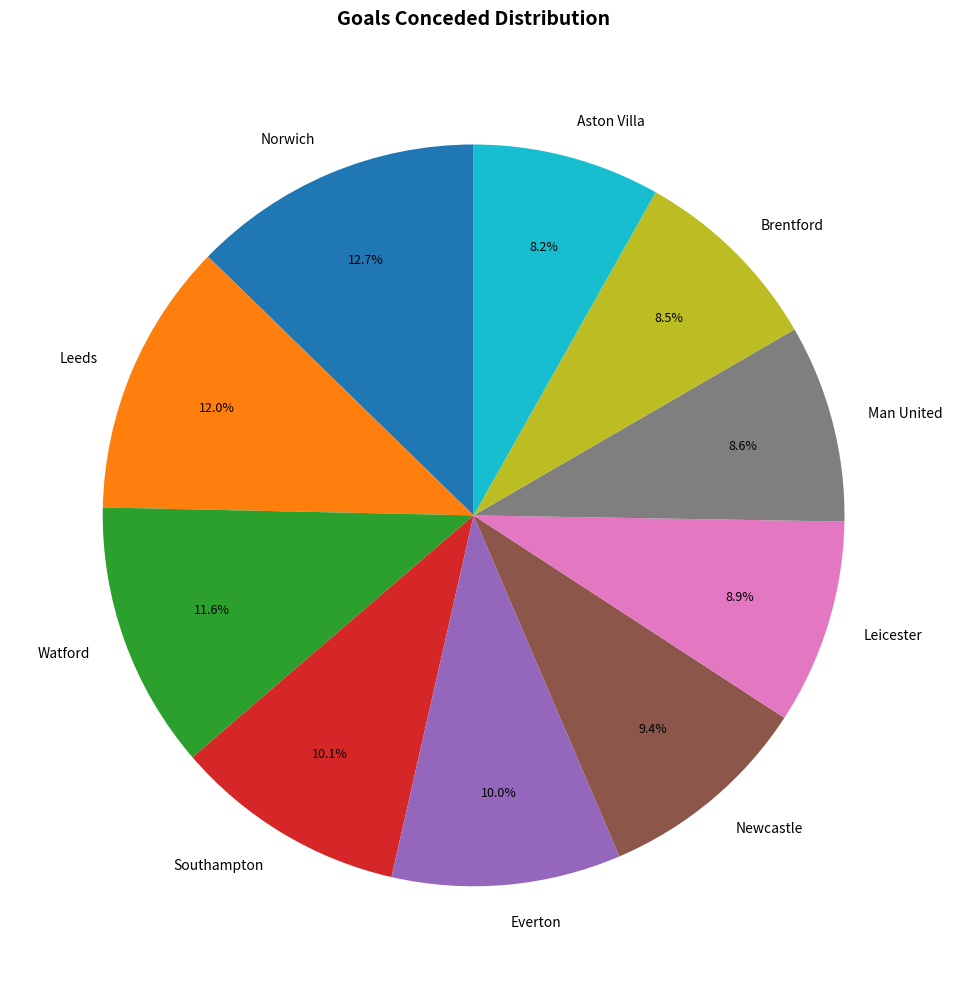

True or false: Southampton accounts for 1% of the total.

False